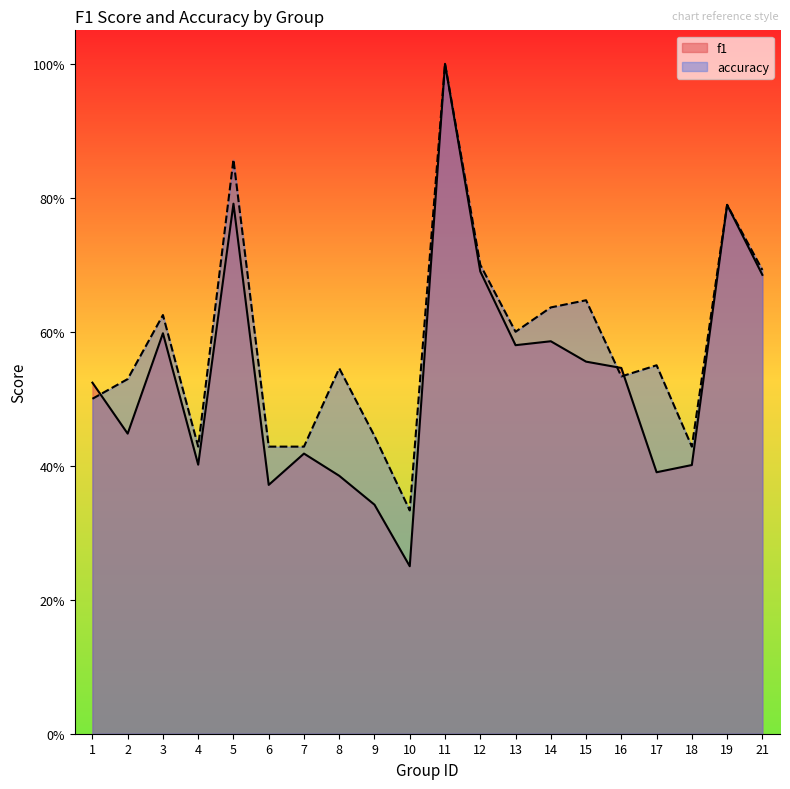

Rank the series at 15 from lowest to highest value.

f1, accuracy